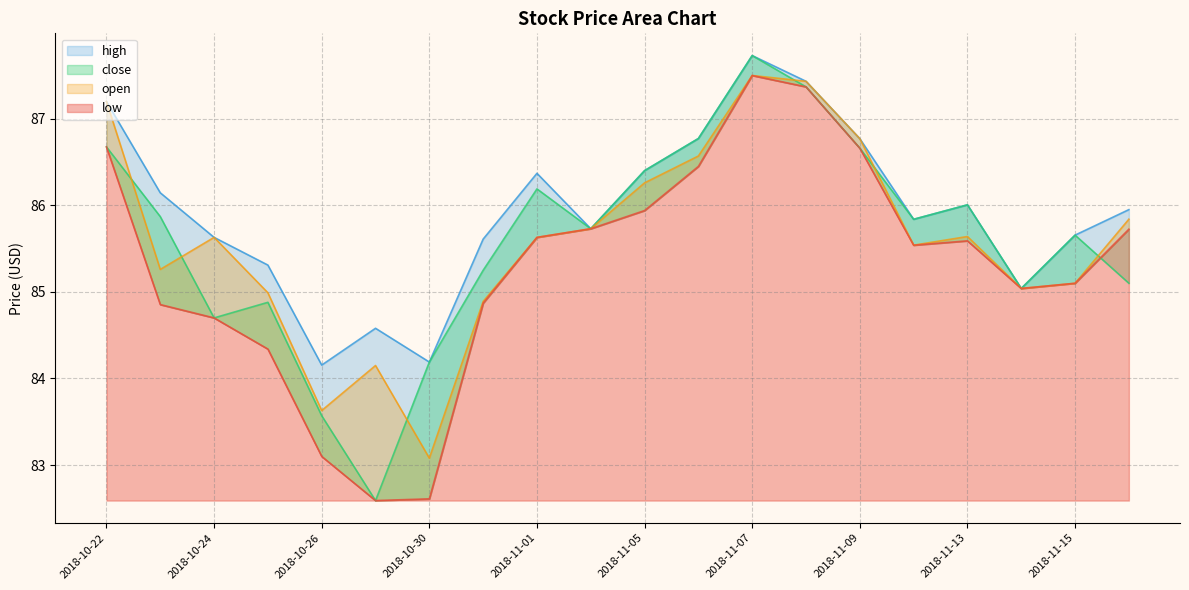

At which category is the sum across all series the highest?

2018-11-07